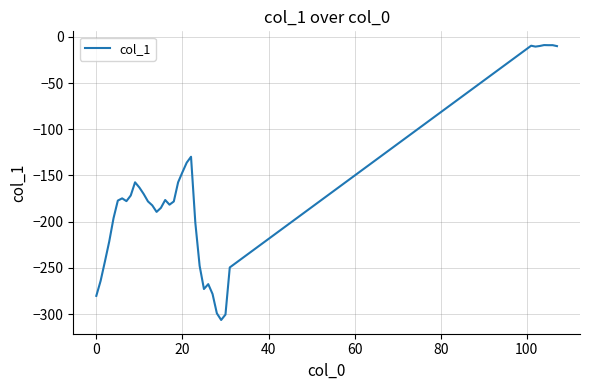

What is the maximum value shown in the chart?

-8.8